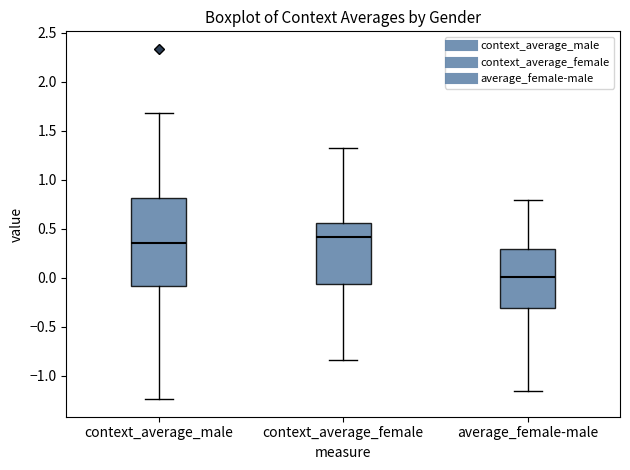

Reading left to right, read every box against the y-axis: the position of its median line, the range the box covers, and the ends of its whiskers. The values are not printed on the chart, so give them approximately, as read against the axis.

context_average_male: median 0.35, box -0.10 to 0.80, whiskers -1.25 to 1.70
context_average_female: median 0.40, box -0.05 to 0.55, whiskers -0.85 to 1.35
average_female-male: median 0.00, box -0.30 to 0.30, whiskers -1.15 to 0.80